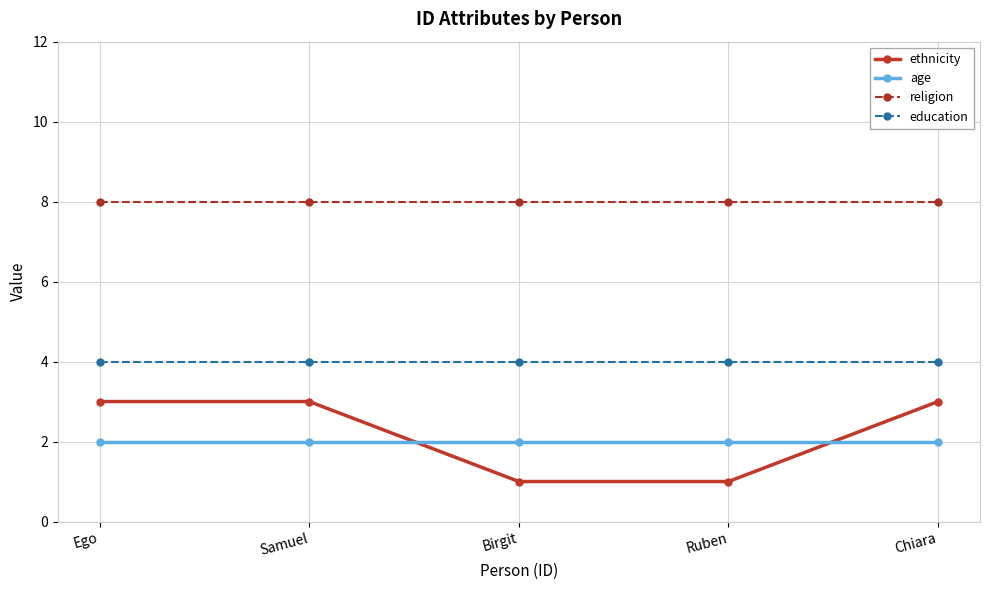

How many lines are shown in the chart?

4